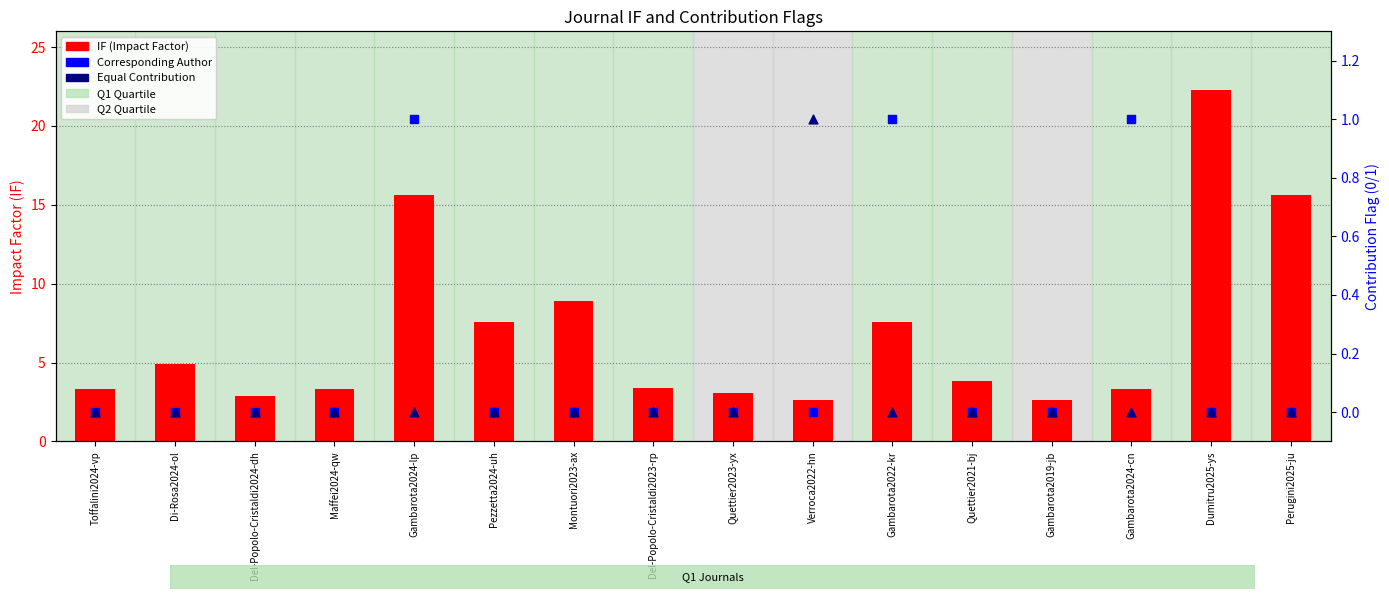

Is the value of Corresponding at Gambarota2019-jb greater than the value of IF (Impact Factor) at Quettier2023-yx?

No